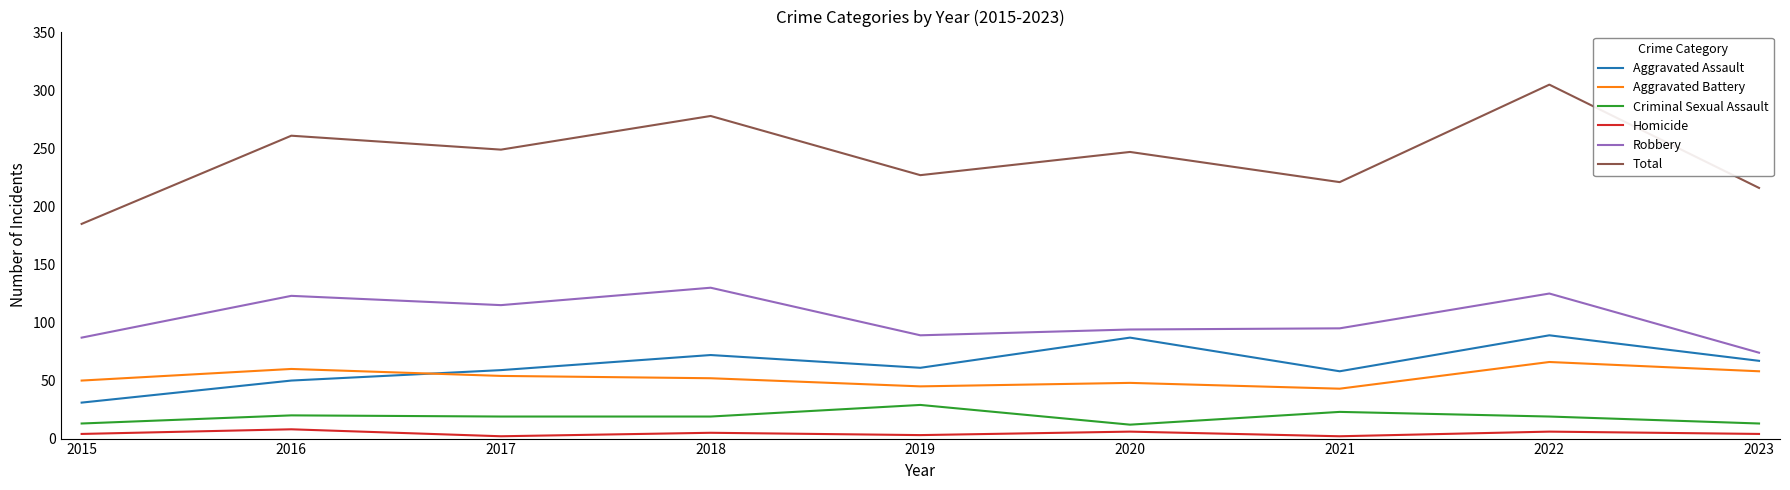

At which category is the sum across all series the highest?

2022